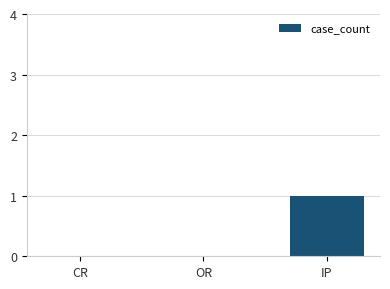

True or false: the data shows 2 at IP.

False